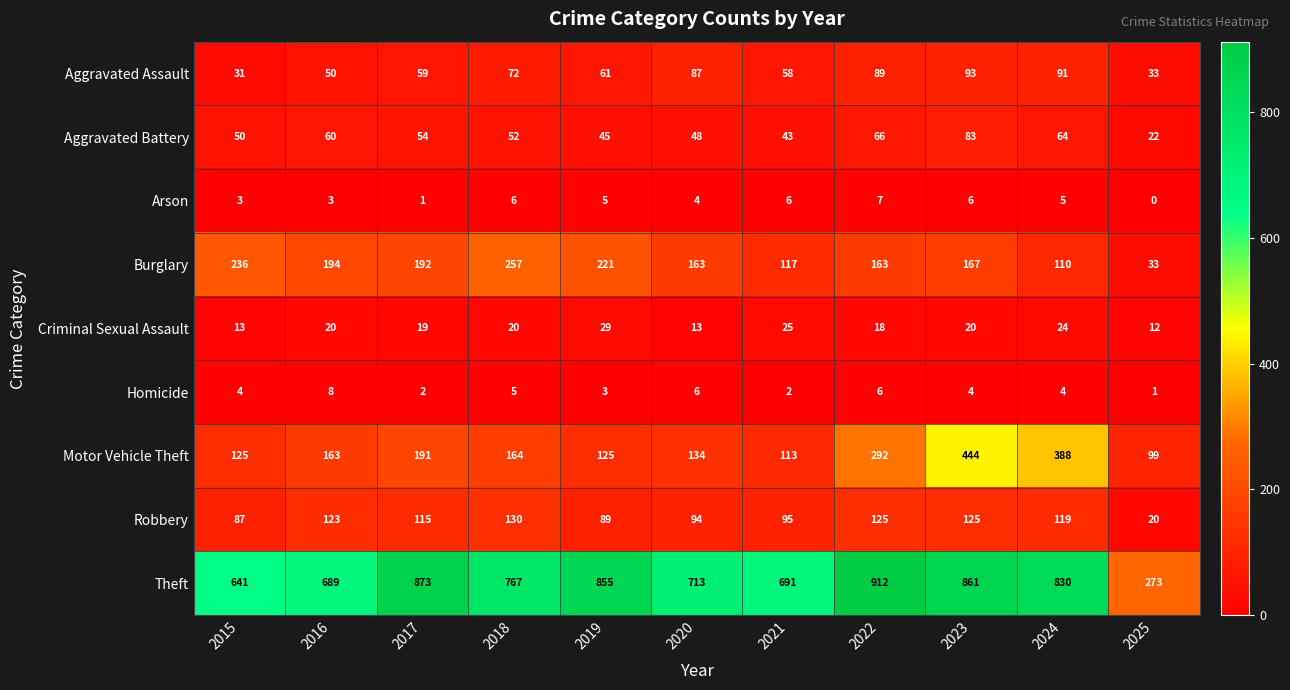

List the series in order of their peak value, lowest first.

Arson, Homicide, Criminal Sexual Assault, Aggravated Battery, Aggravated Assault, Robbery, Burglary, Motor Vehicle Theft, Theft